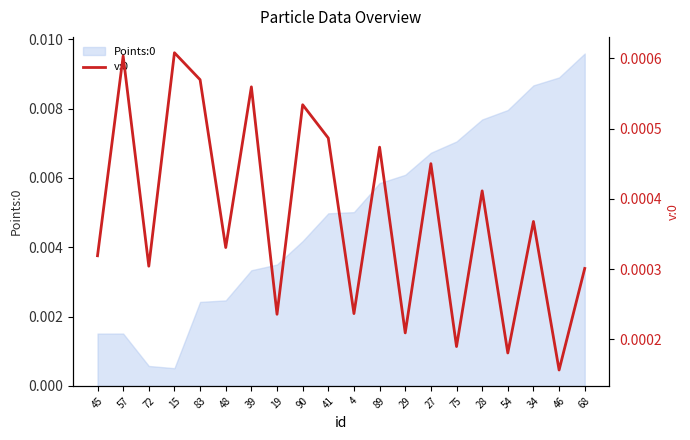

Which label corresponds to the smallest value in the chart?

46